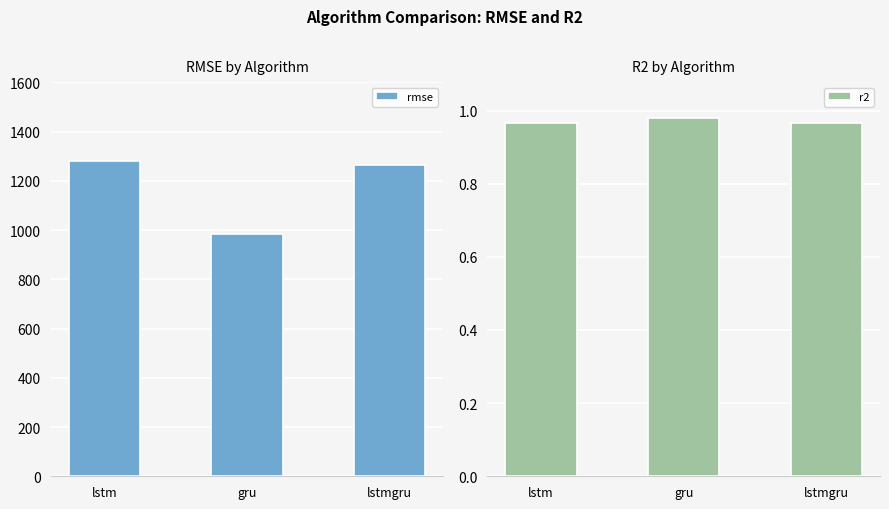

Reading left to right, transcribe all the data shown in this chart.

rmse: 1280.5	983.1	1265.1
r2: 1.0	1.0	1.0